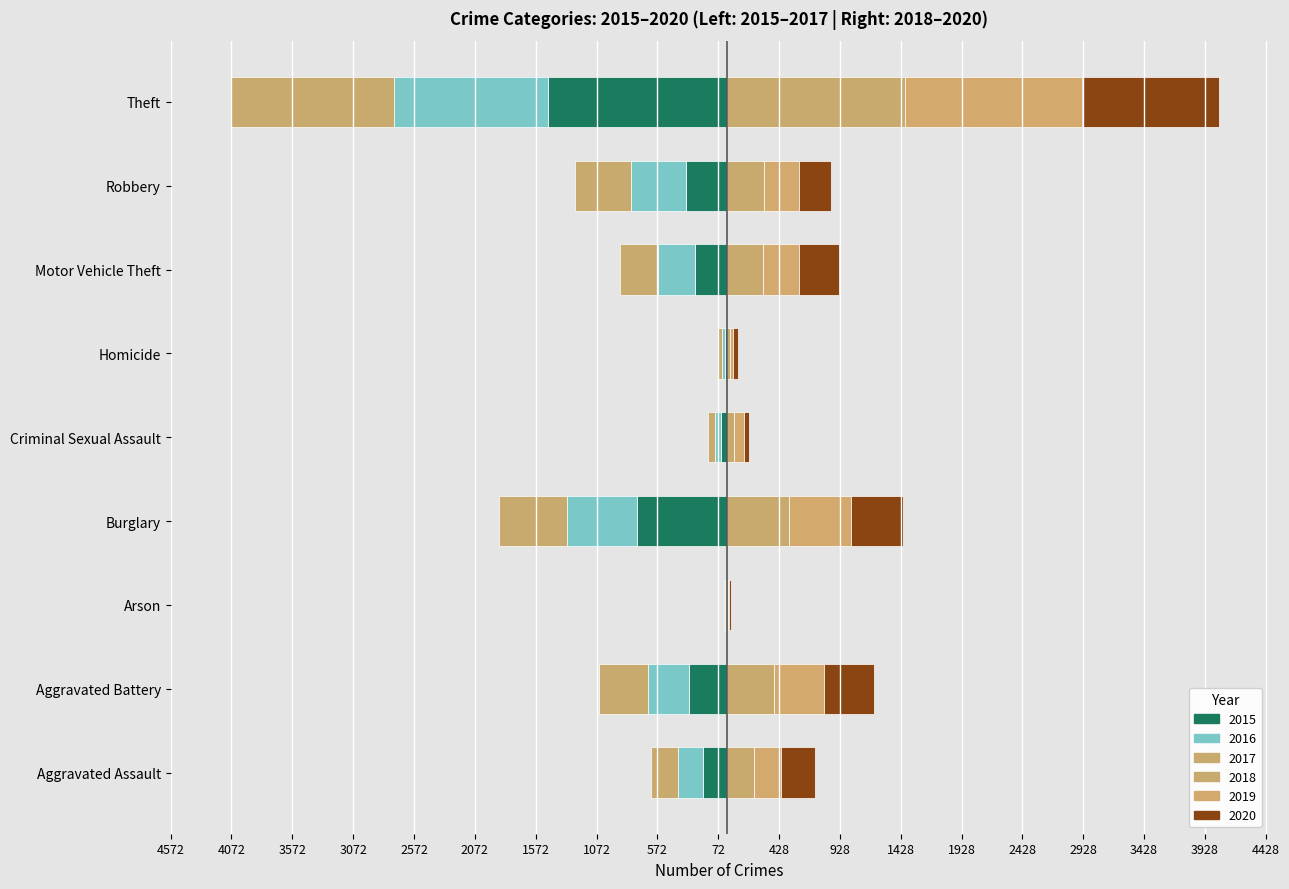

What is the sum of all 2019 values?

3294